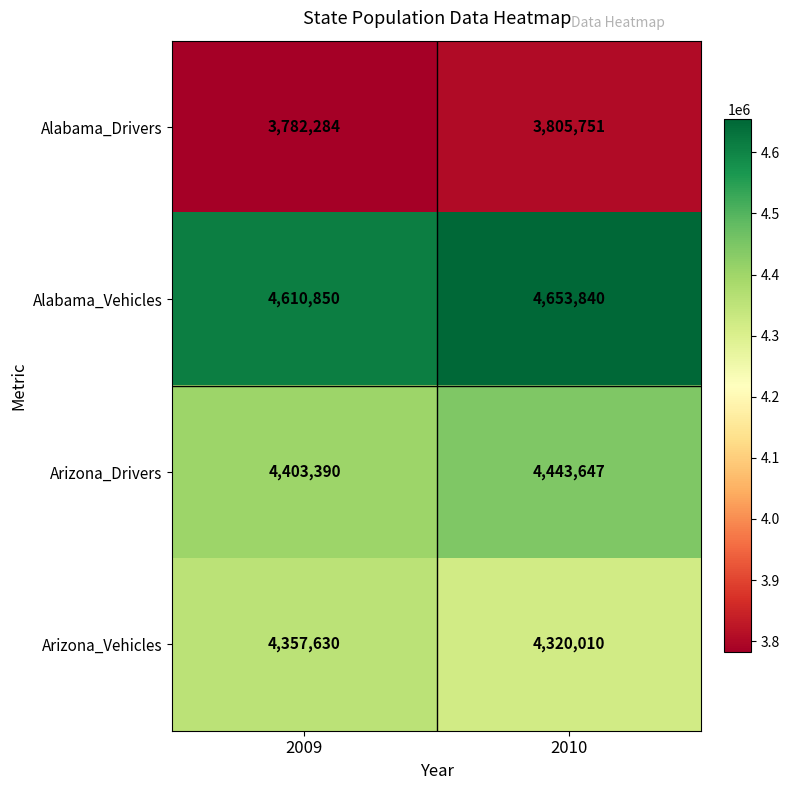

What is the maximum value for Alabama_Drivers?

3805751